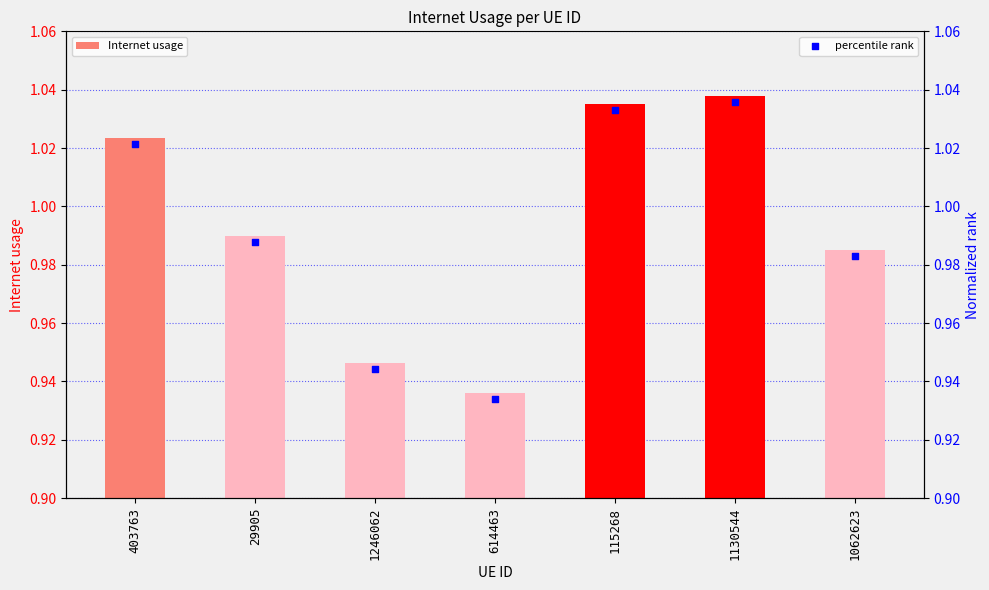

Is the value of Internet usage at 614463 greater than the value of percentile rank at 1062623?

No